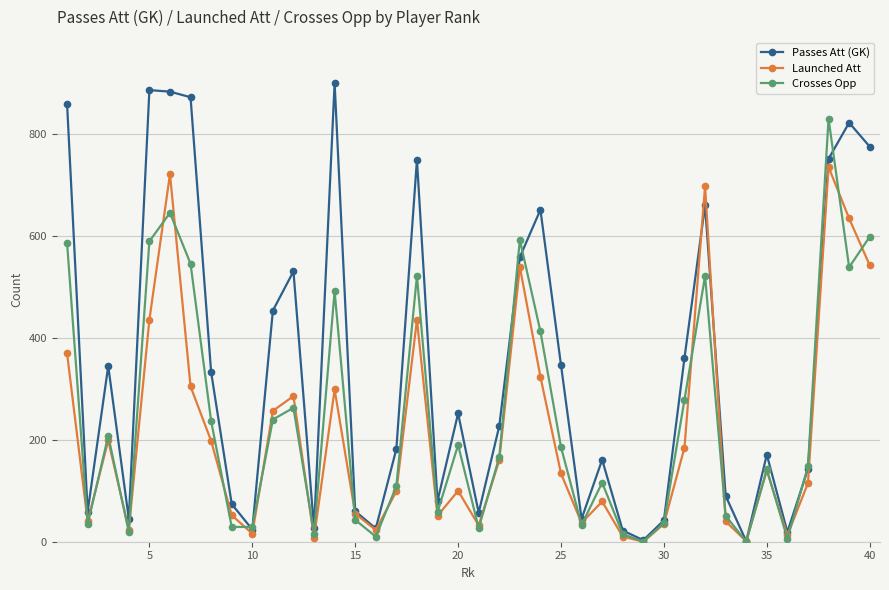

What is the average value of the Crosses Opp series?

239